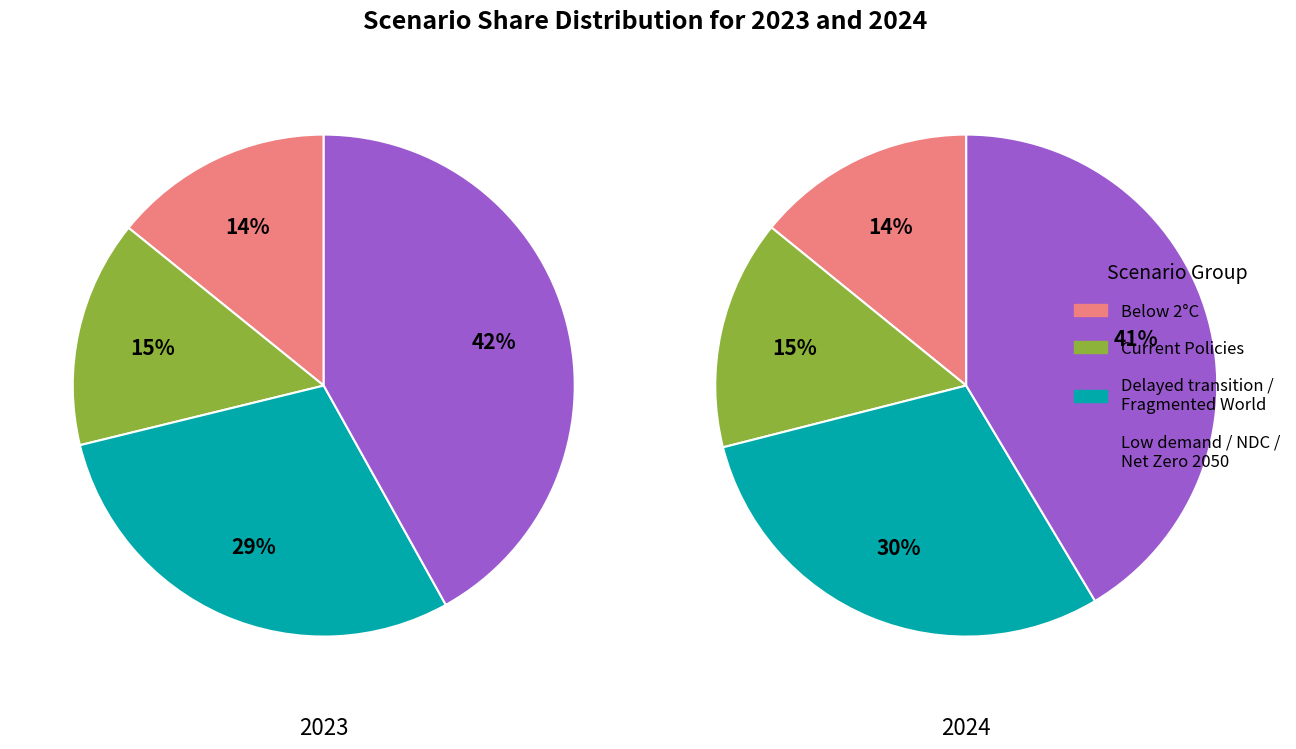

Is there any slice that represents more than half of the pie?

No